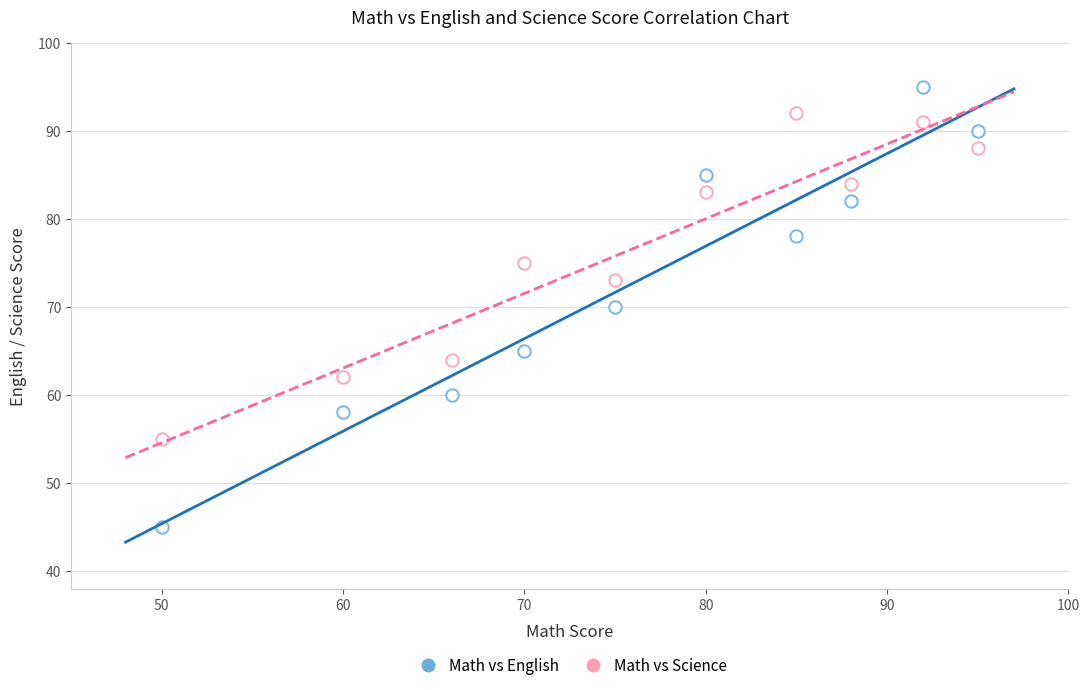

How many data points are displayed?

20